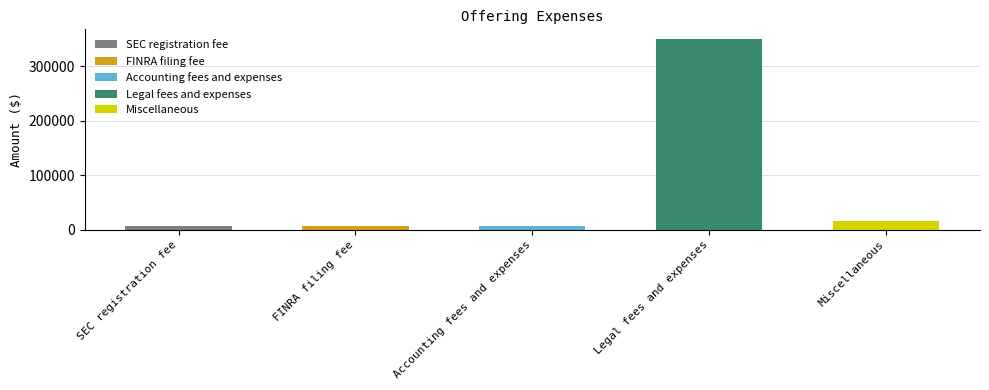

What is the change in value from FINRA filing fee to Accounting fees and expenses?

-762.5